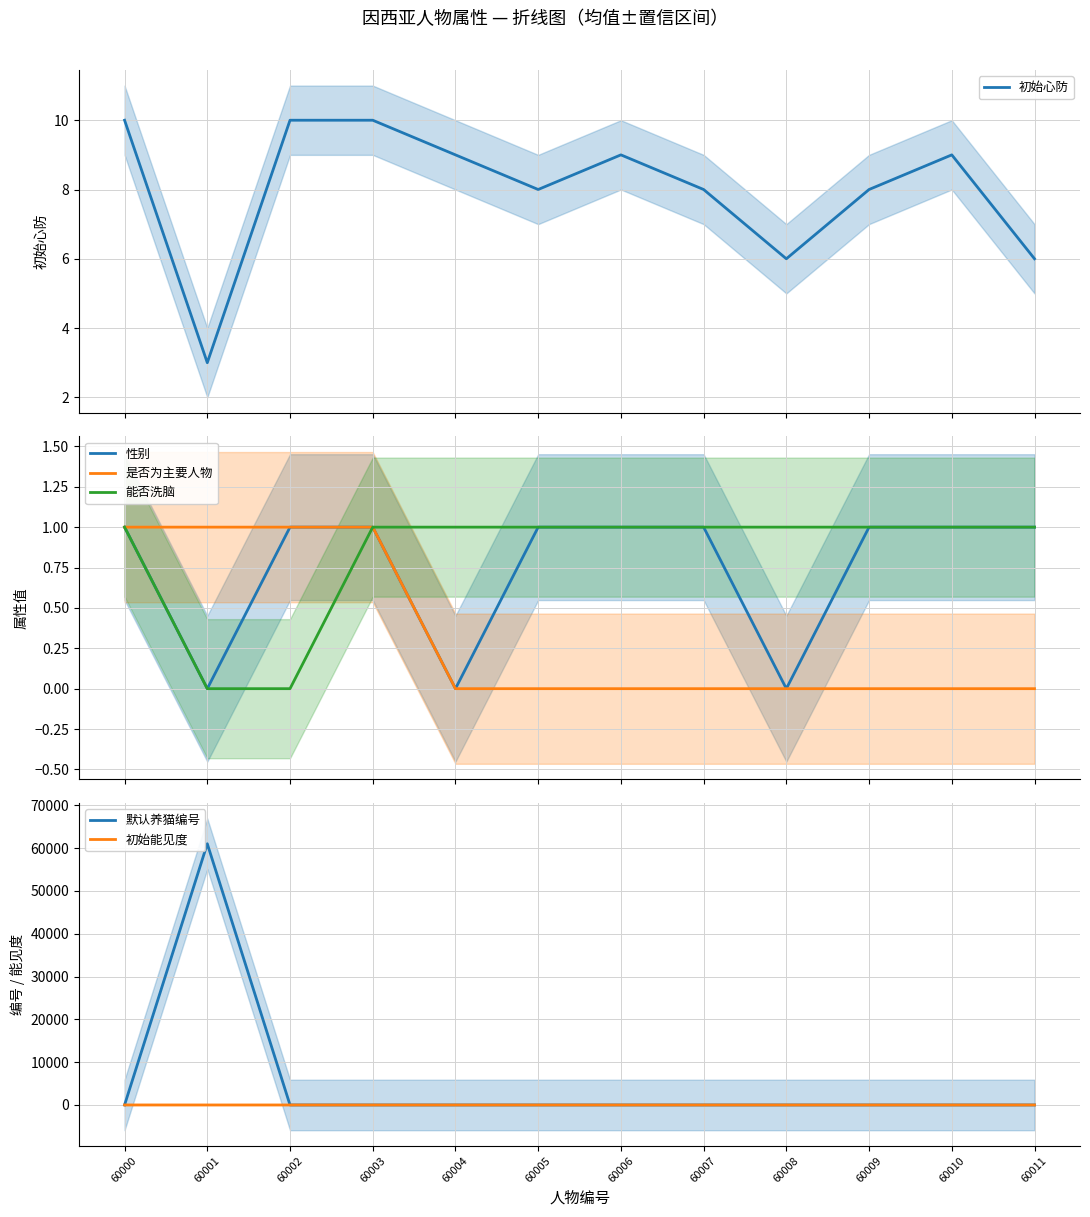

What is the sum of the 初始心防 values at 60004 and 60010?

18